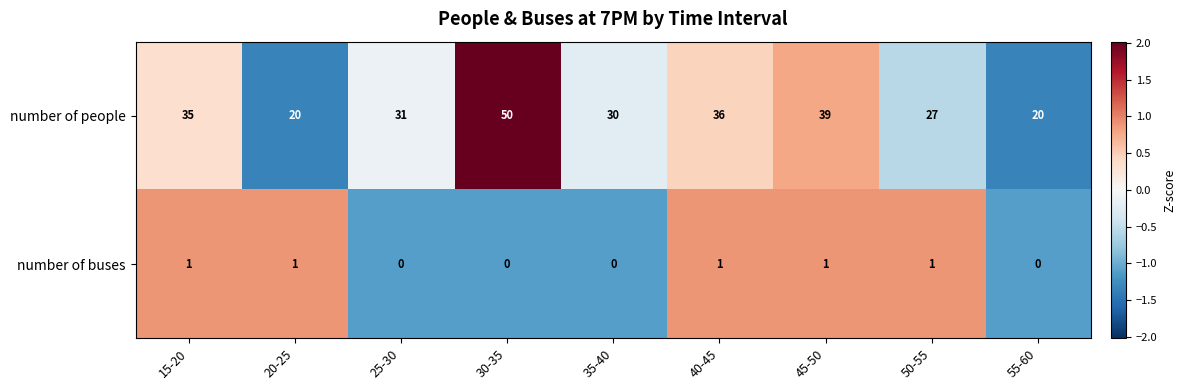

Reading left to right, extract all data points from this chart.

number of people: 35	20	31	50	30	36	39	27	20
number of buses: 1	1	0	0	0	1	1	1	0